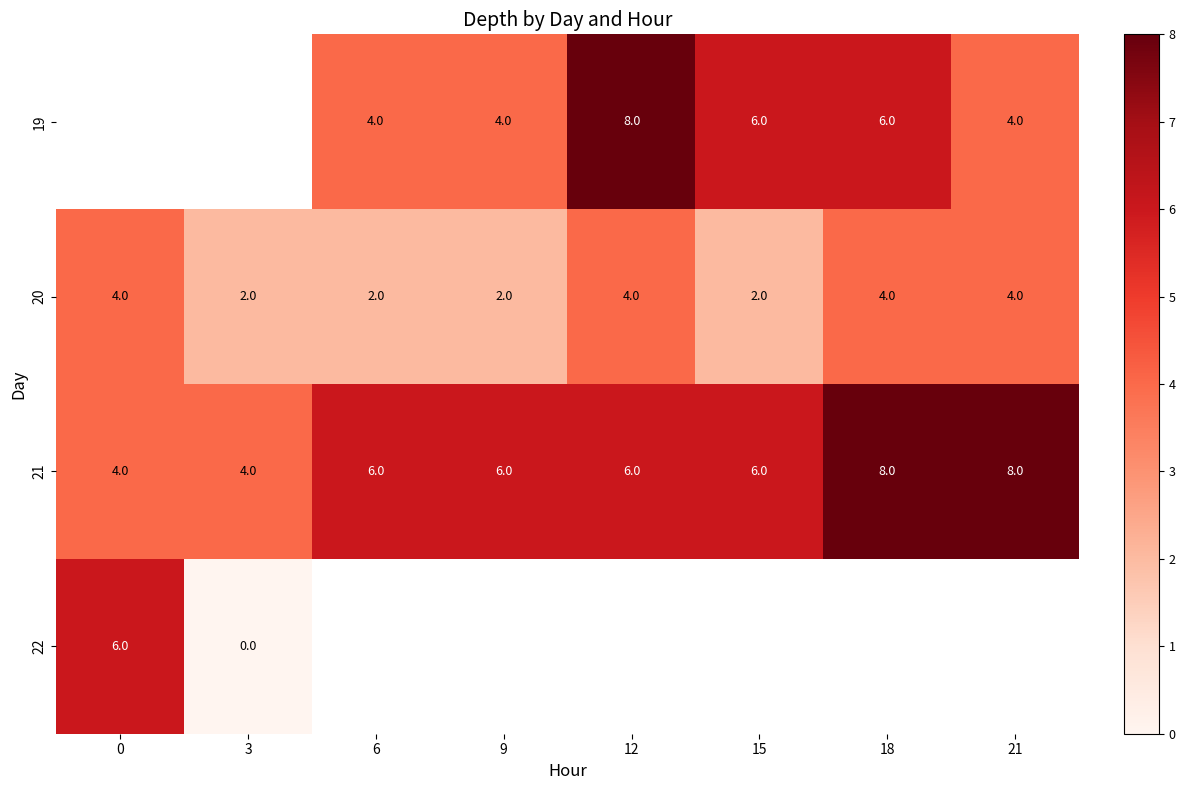

Is the value of 21 at 3 greater than the value of 22 at 0?

No